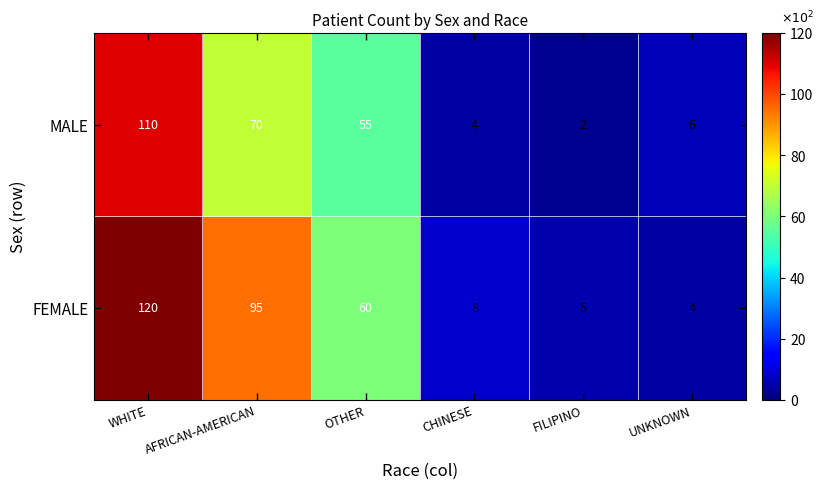

Reading left to right, what are all the values shown in this chart?

MALE: WHITE=110	AFRICAN-AMERICAN=70	OTHER=55	CHINESE=4	FILIPINO=2	UNKNOWN=6
FEMALE: WHITE=120	AFRICAN-AMERICAN=95	OTHER=60	CHINESE=8	FILIPINO=5	UNKNOWN=4